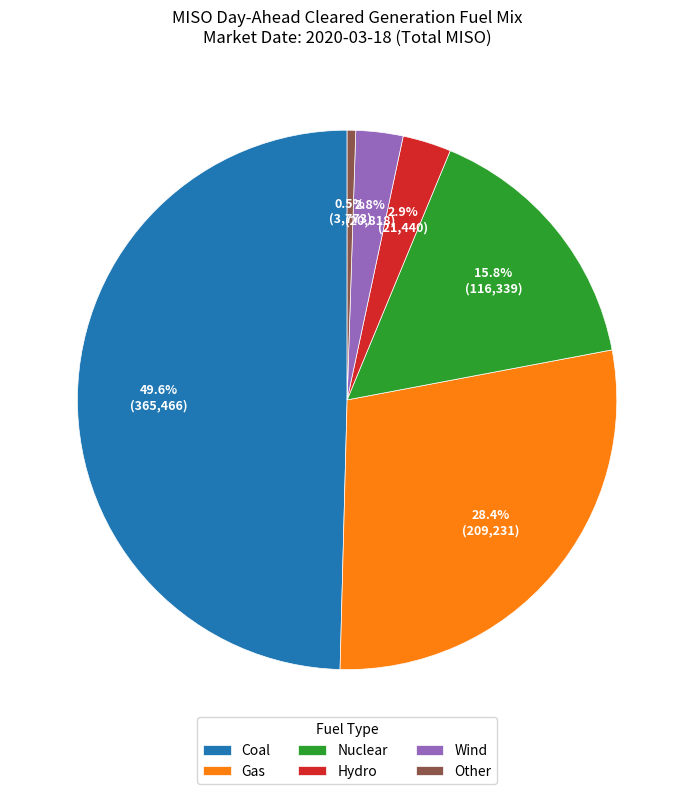

Which slice is the largest?

Coal